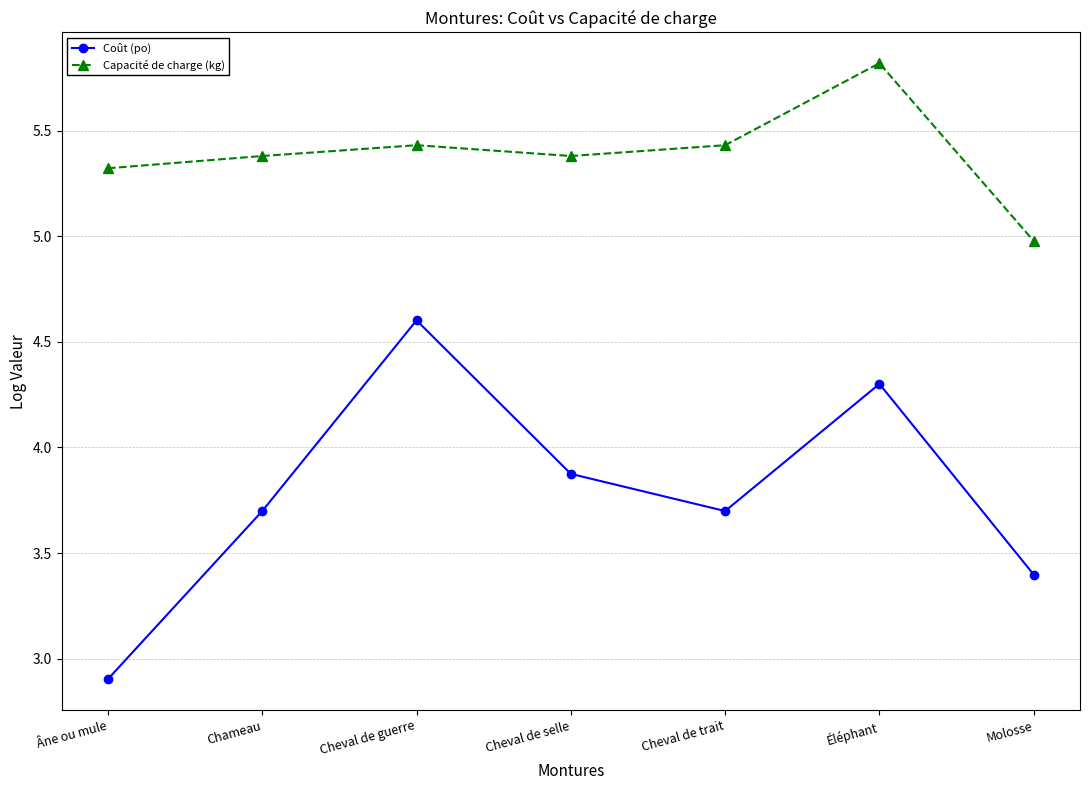

What is the spread (max minus min) of values at Cheval de selle?

1.5